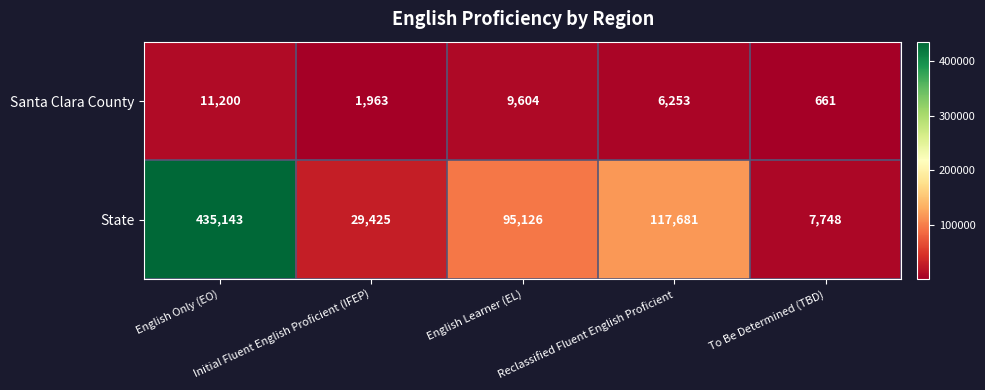

Which series has the largest total across all categories?

State